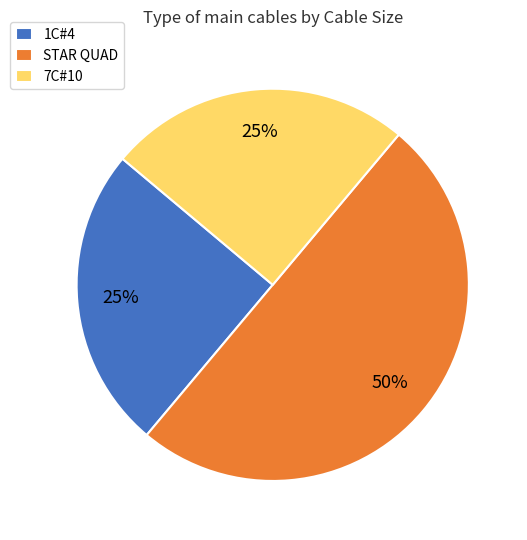

Do 1C#4 and STAR QUAD together represent more than half of the pie?

Yes